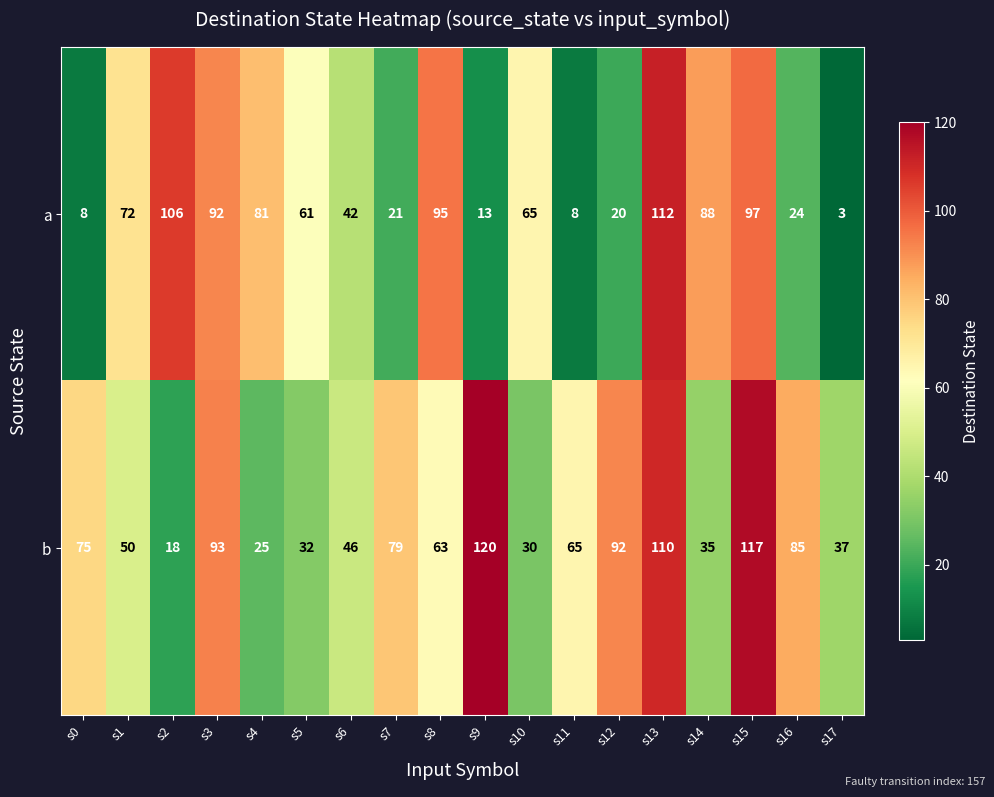

At which category is the sum across all series the highest?

s13